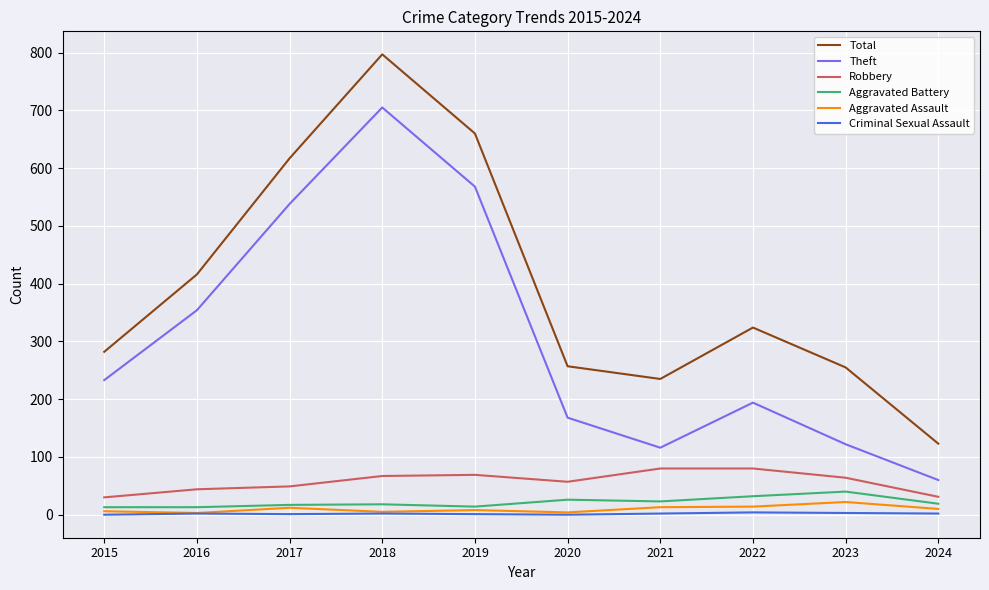

In Aggravated Assault, how many points are lower than both neighbors (excluding endpoints)?

3